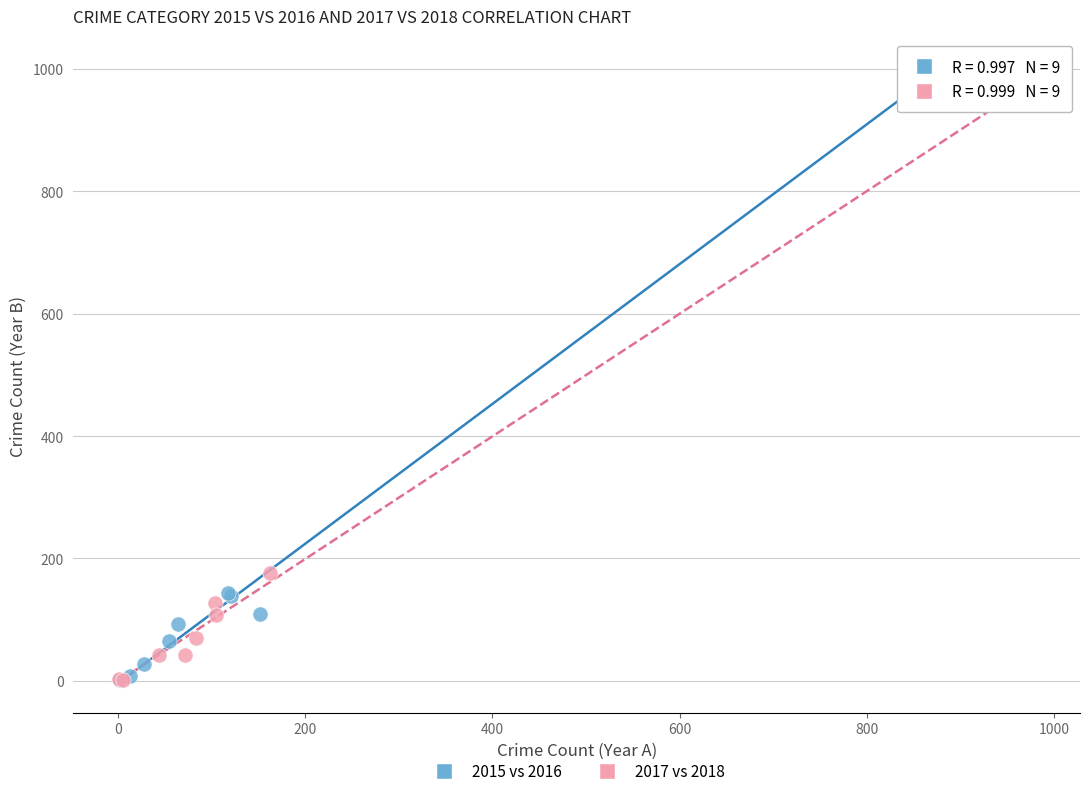

Which series contains the highest Y value?

2015 vs 2016